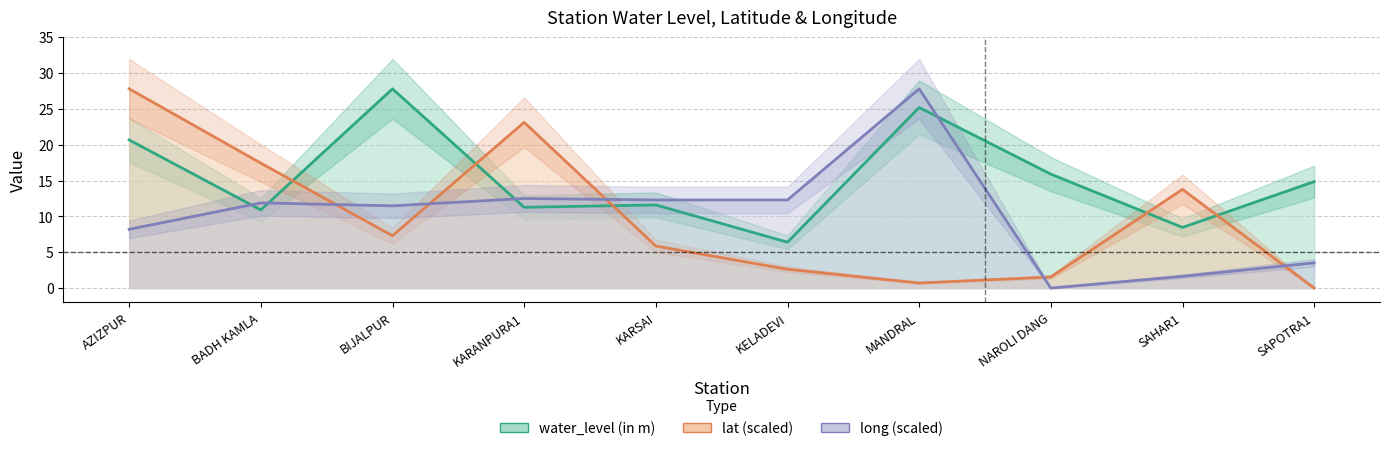

What is the maximum value for long?

27.8